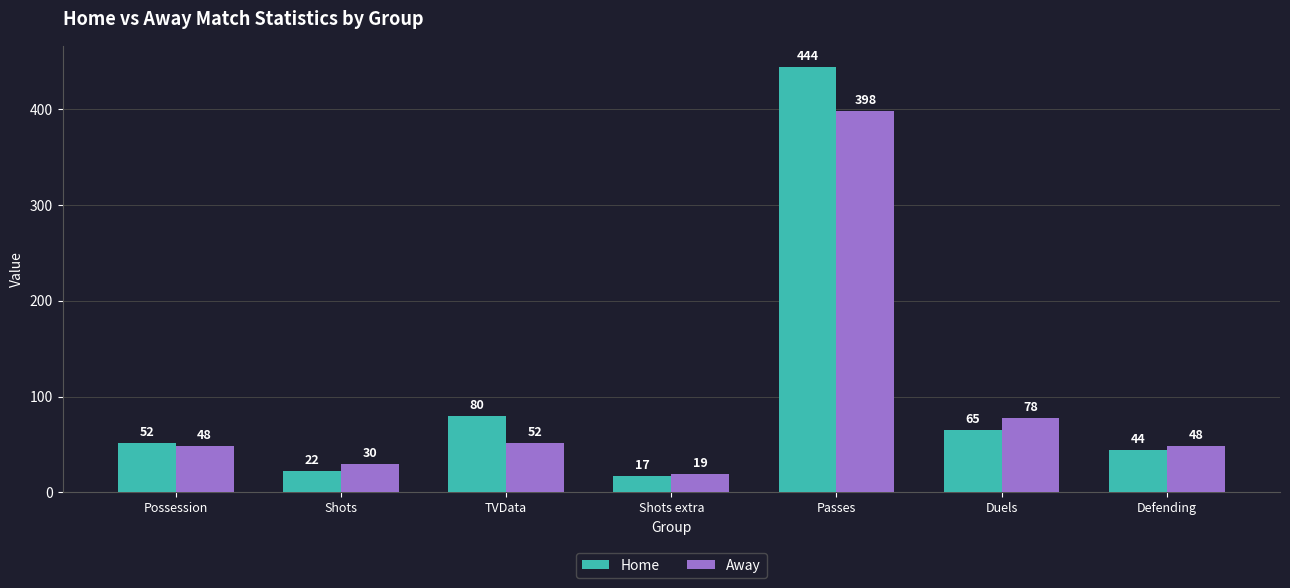

What is the sum of all Home values?

724